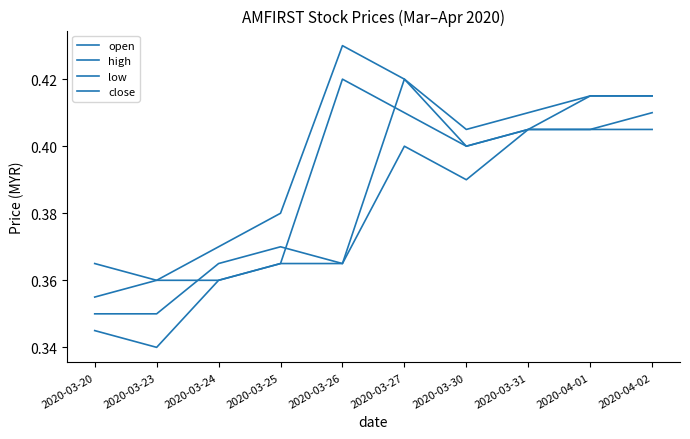

What is the value of the high point at the 9th from the left?

0.4